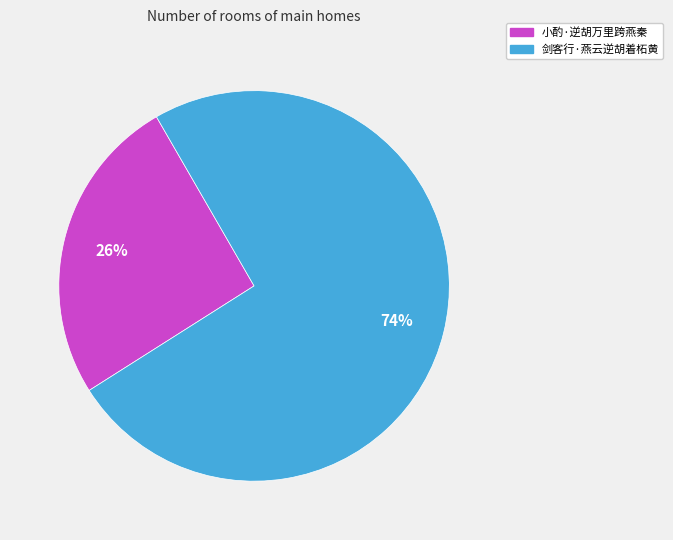

To the nearest percent, what is the combined percentage of 小酌·逆胡万里跨燕秦 and 剑客行·燕云逆胡着柘黄?

100%